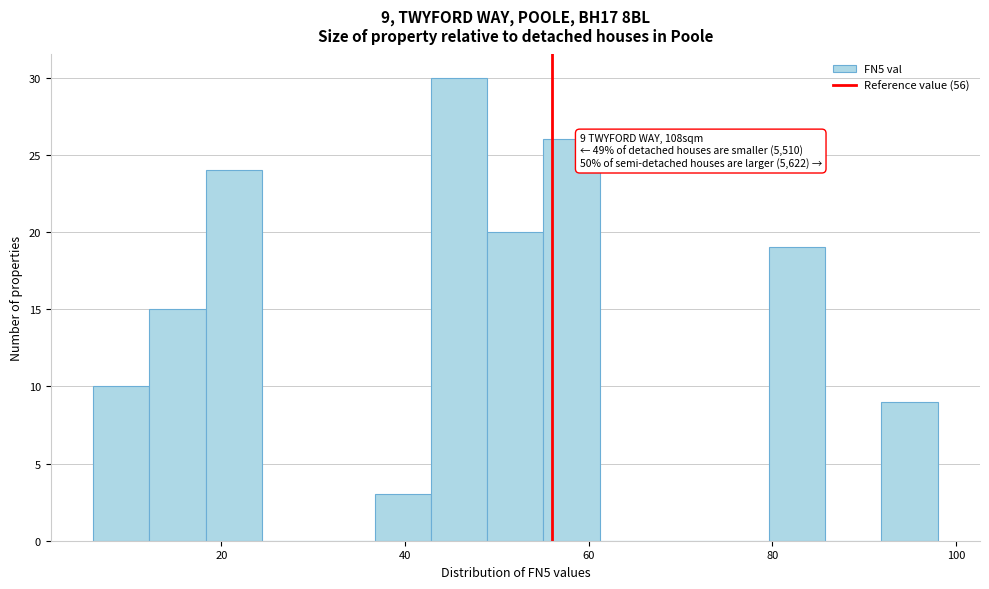

Around what value on the x-axis is the tallest bar? Give the approximate position of its centre, as read against the axis.

46